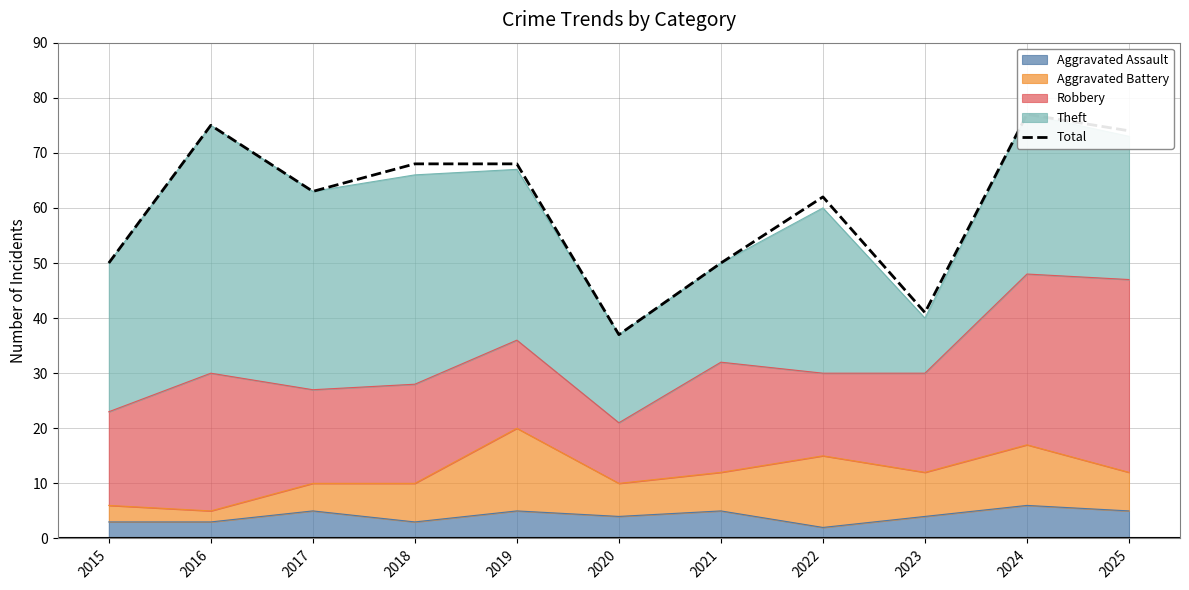

Reading left to right, list all the values displayed in this chart.

2015=50	2016=75	2017=63	2018=68	2019=68	2020=37	2021=50	2022=62	2023=41	2024=77	2025=74